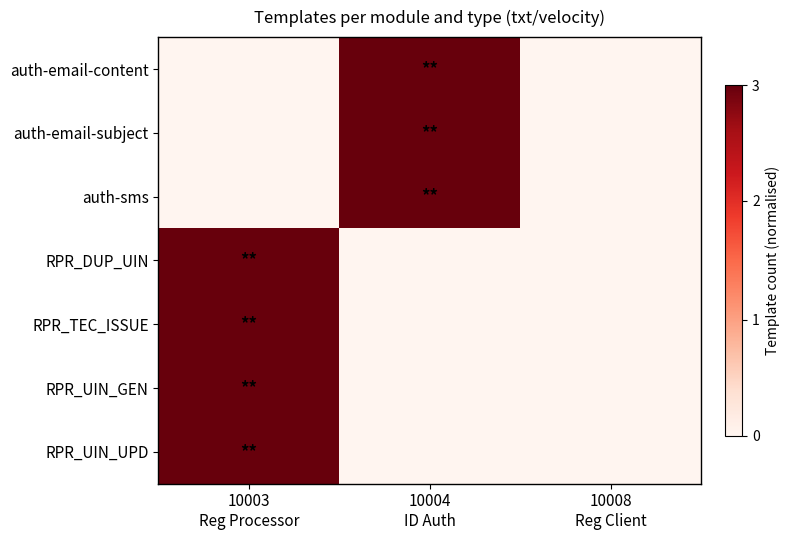

Which has a higher value, 10008
Reg Client or 10003
Reg Processor?

10008
Reg Client